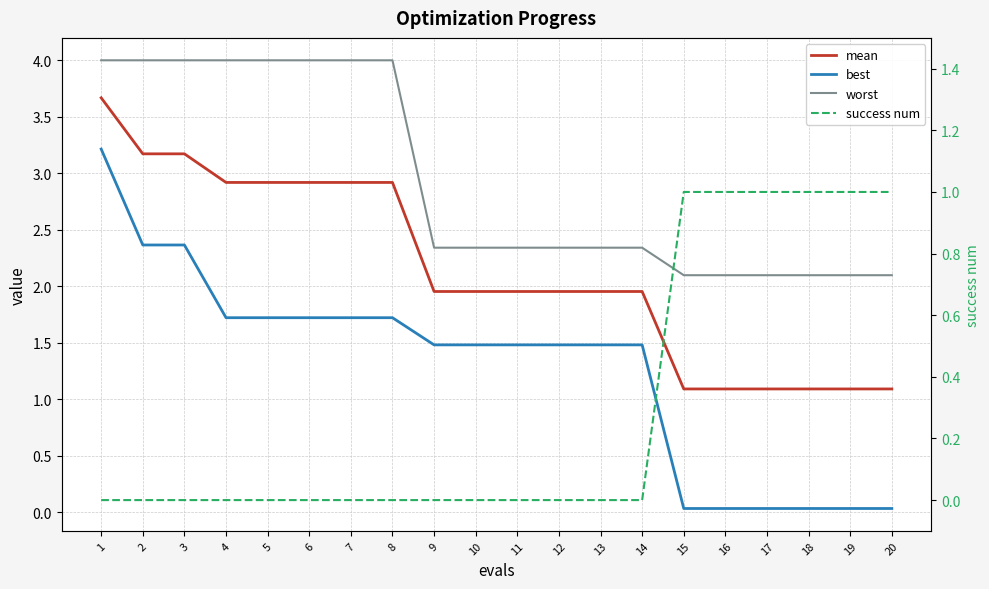

What is the difference between the highest and lowest values at 6?

4.0